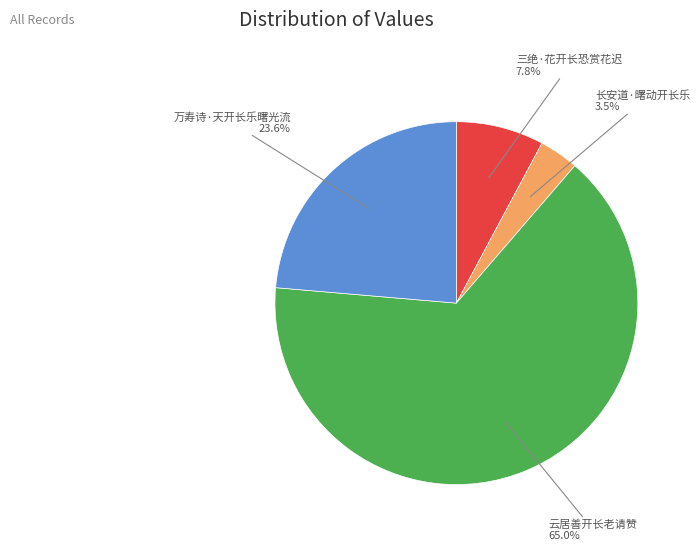

What is the smallest slice in the pie chart?

长安道·曙动开长乐